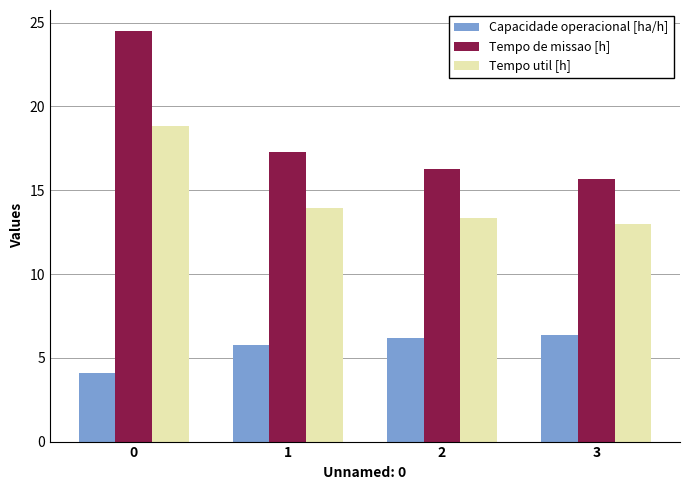

What is the value of the Capacidade operacional [ha/h] bar at the 3rd from the left?

6.2